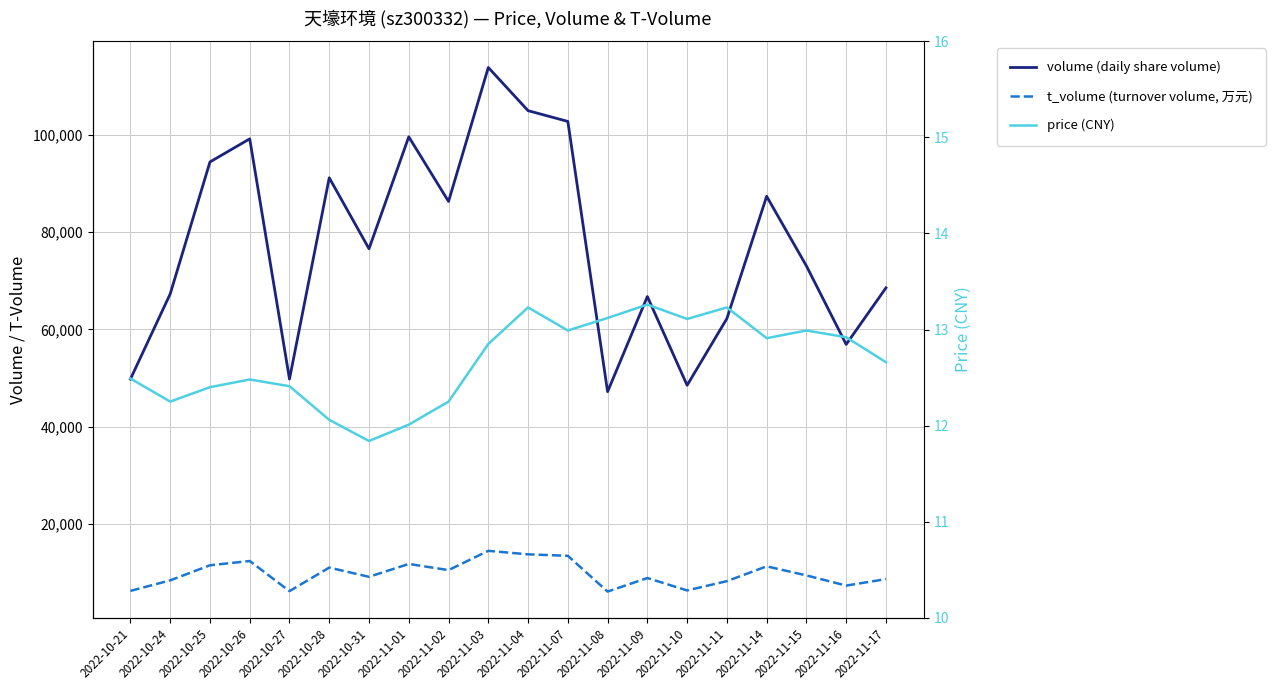

At which category does t_volume (turnover volume, 万元) reach its first local peak?

2022-10-26